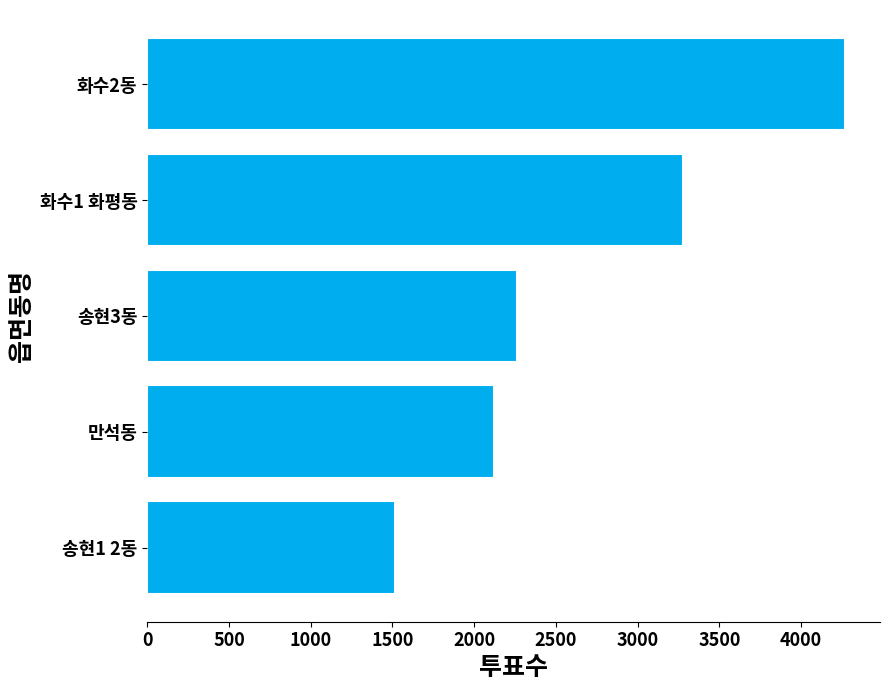

Reading bottom to top, transcribe all the data shown in this chart.

1518	2121	2264	3277	4269